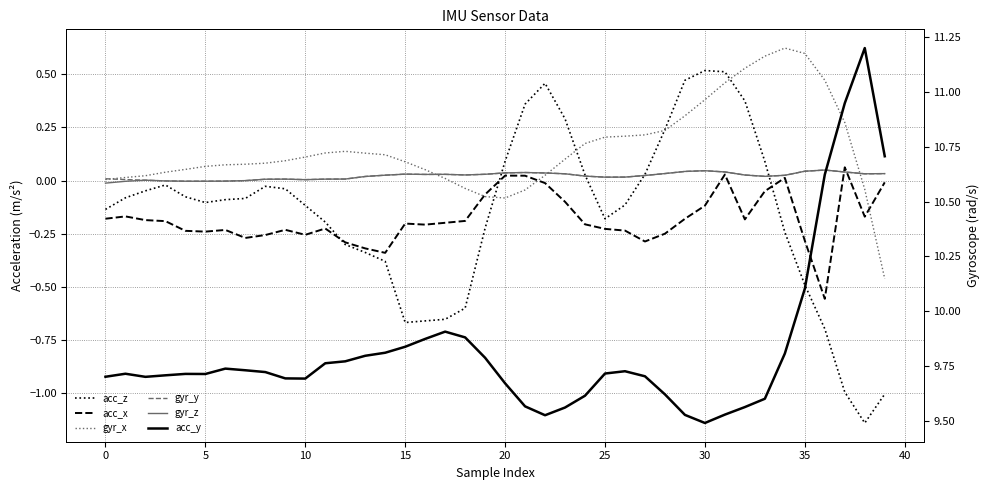

How many interior local valleys does the acc_x series have?

9